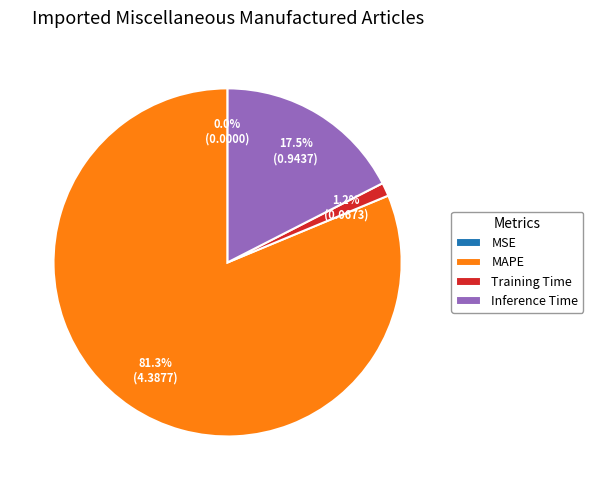

Is it true that Training Time is 1% of the pie?

True